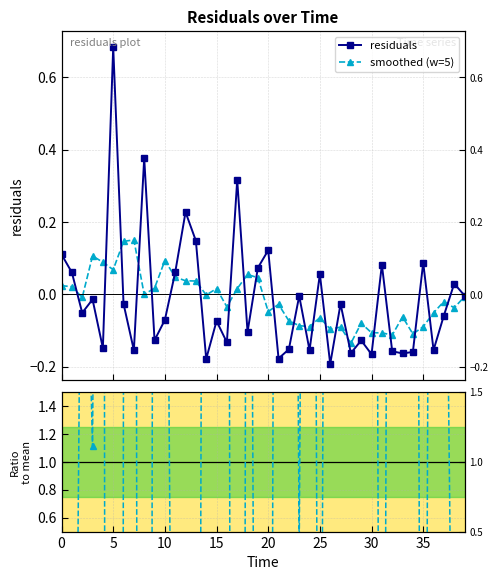

Between 21 and 11, which is larger?

11